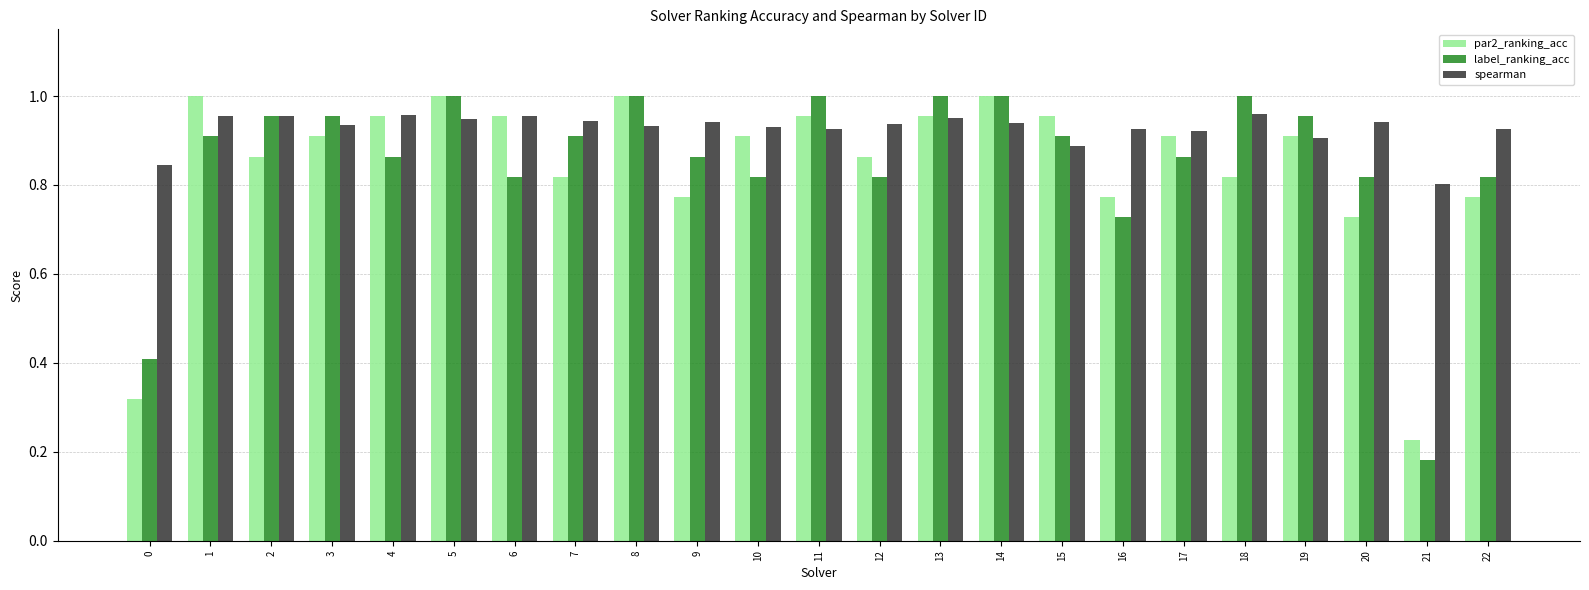

What is the total value across all series at 12?

2.6